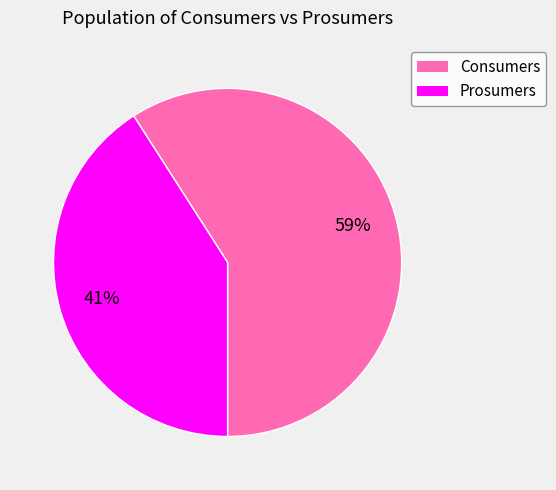

What is the largest slice in the pie chart?

Consumers